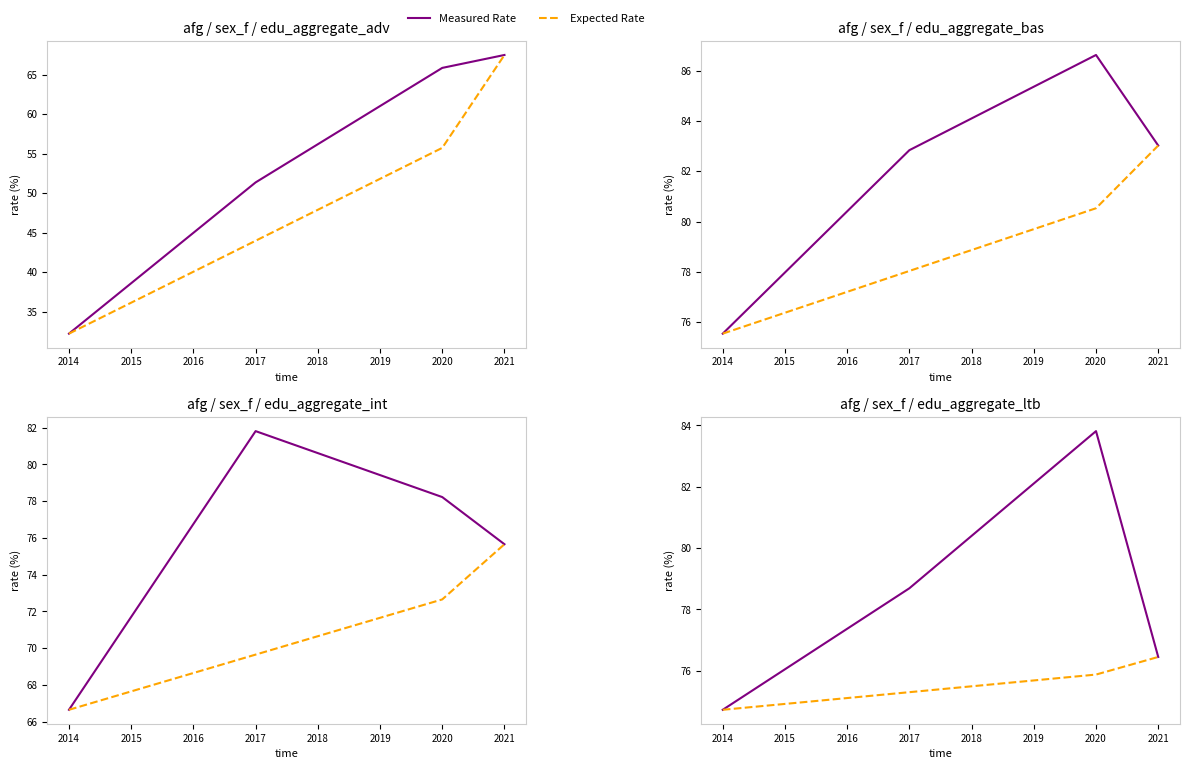

How many lines are shown in the chart?

2